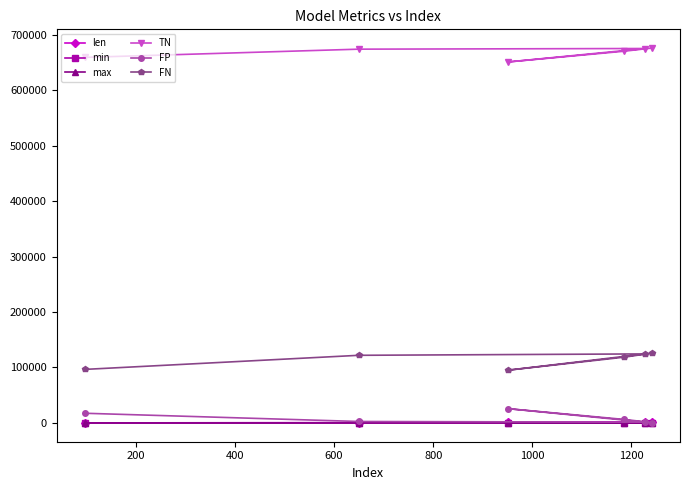

What is the smallest value displayed?

0.4